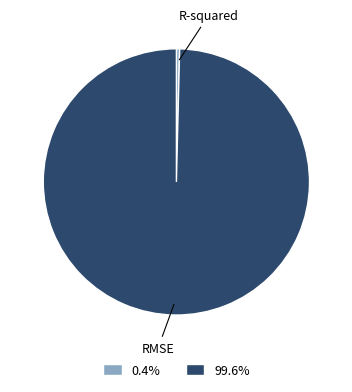

Does any single category account for the majority?

Yes